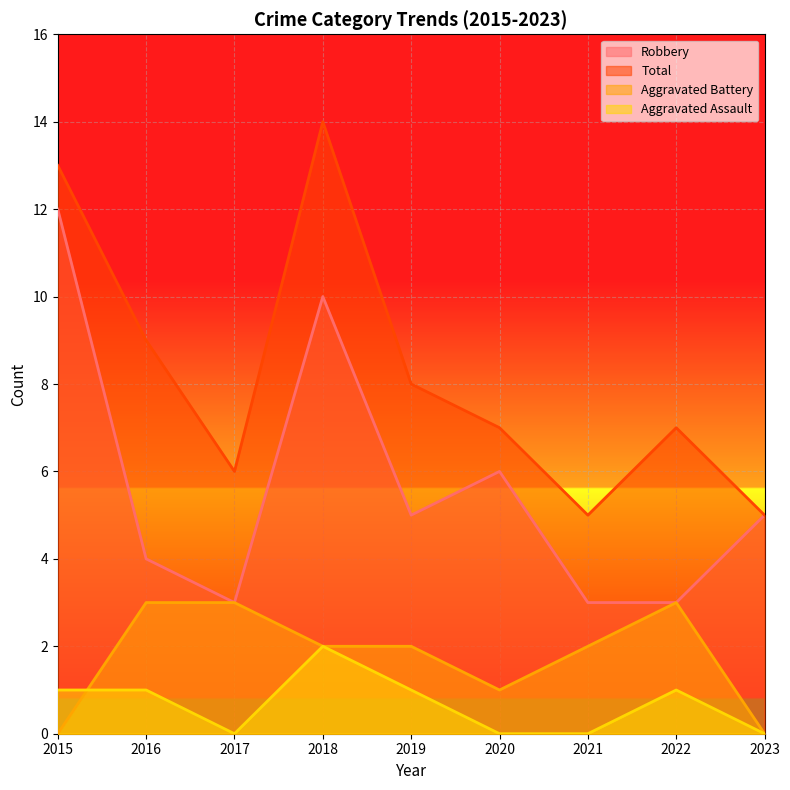

Is it true that Aggravated Assault equals 1 at 2023?

False